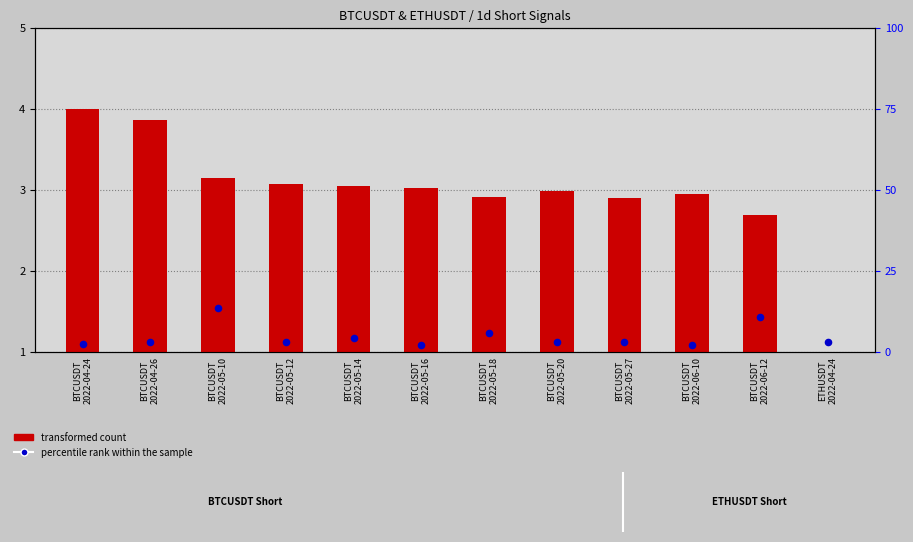

Which series has the largest Y range (max minus min)?

percentile rank within the sample